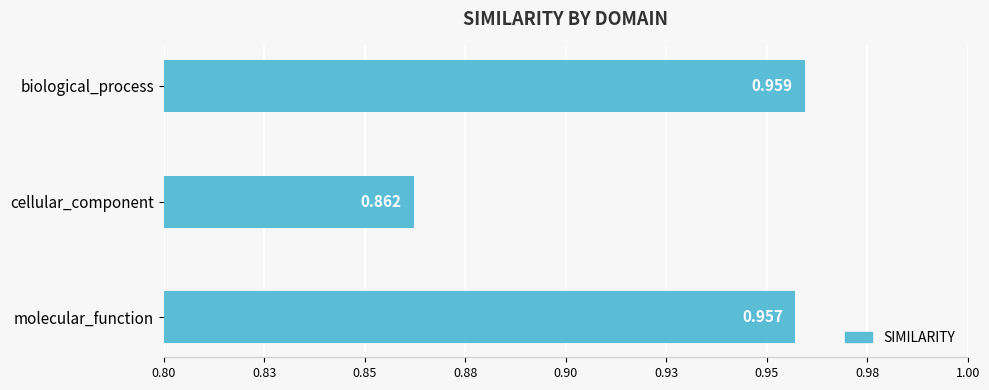

Are the bars horizontal?

Yes